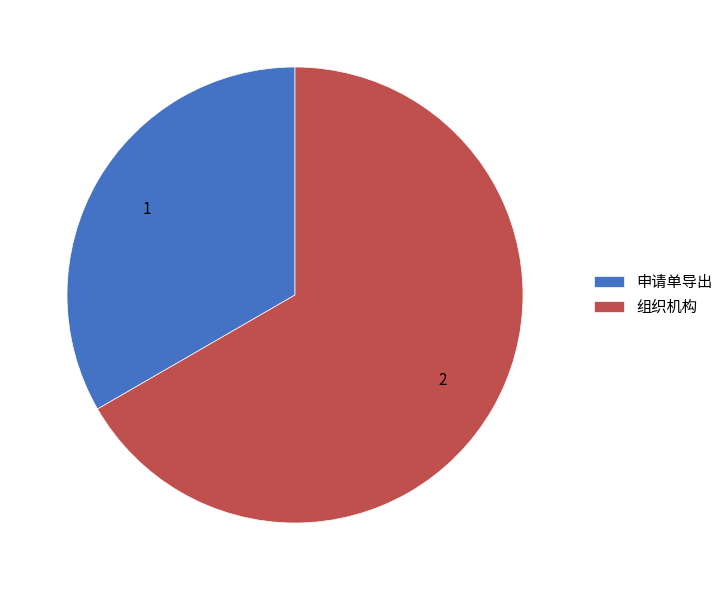

Is it true that 组织机构 is 67% of the pie?

True